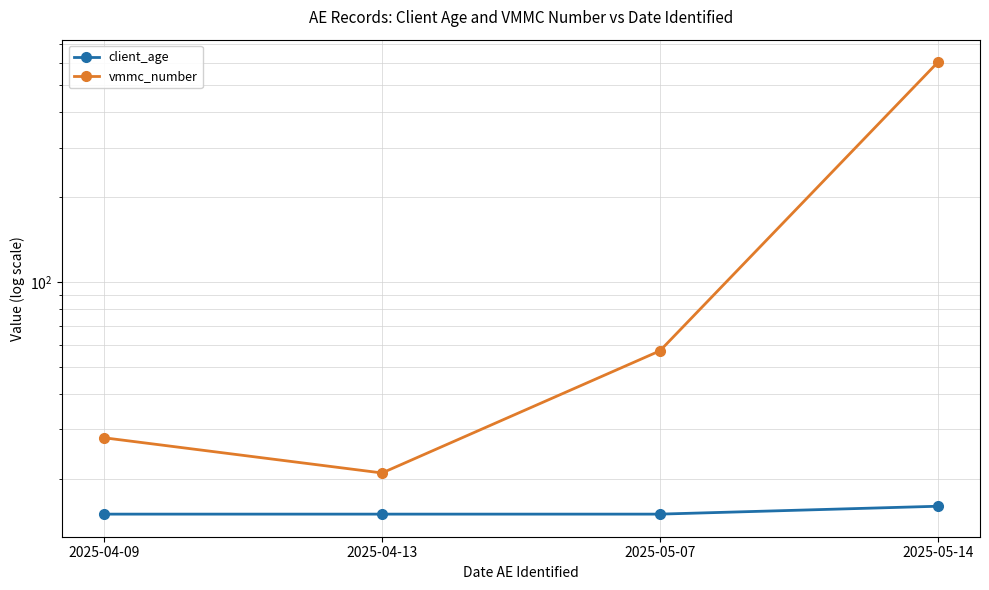

Where is client_age nearest to the value 15?

2025-04-09